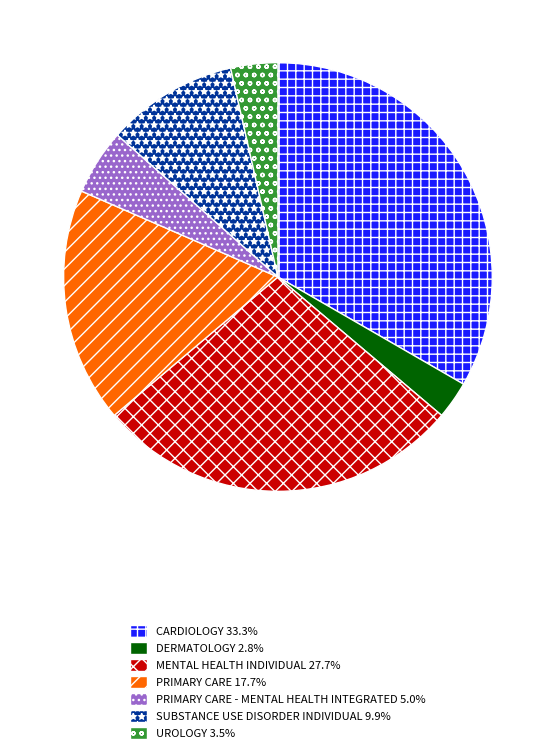

Is there a majority slice in this chart?

No